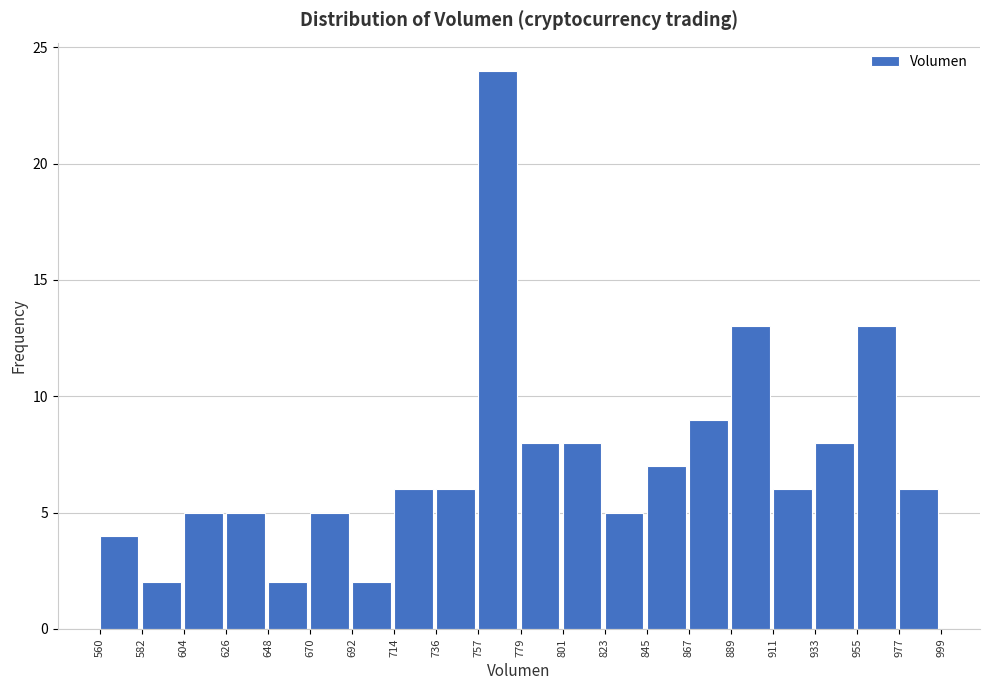

What is the height of the bar covering 626 to 648 on the x-axis? The values are not printed on the chart, so give them approximately, as read against the axis.

5